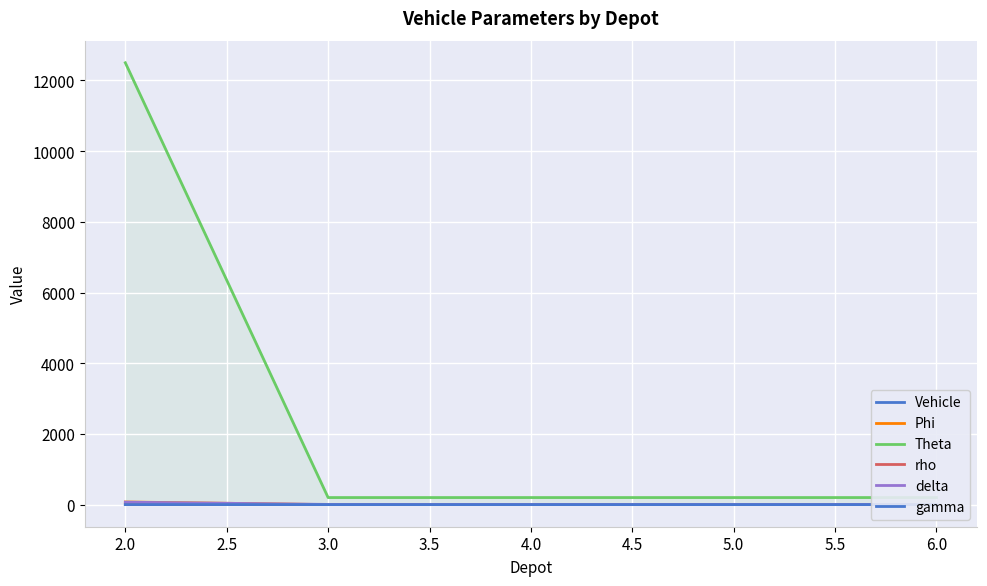

At which label is gamma closest to 0?

3.0